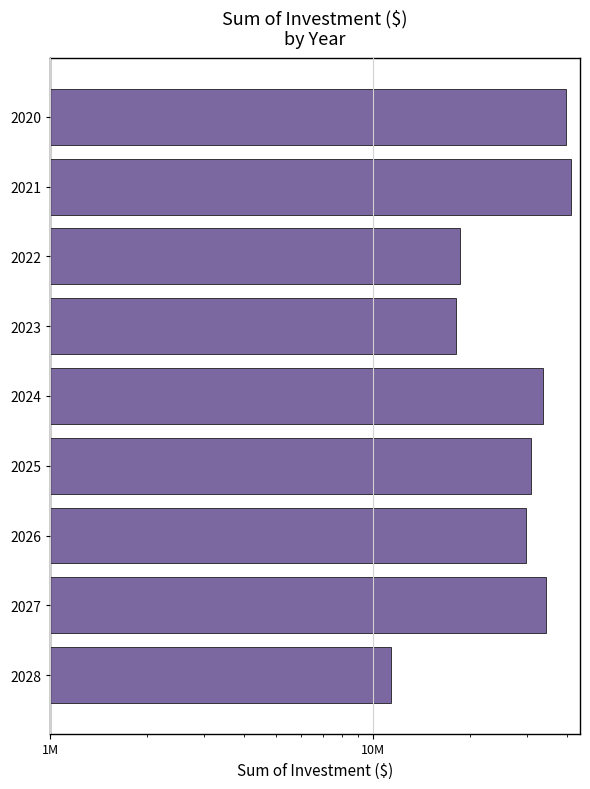

Are the bars horizontal?

Yes